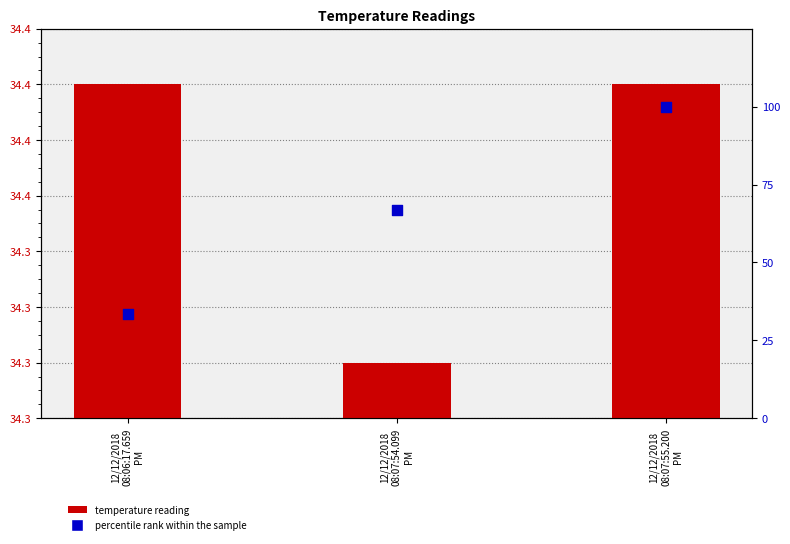

Which series has the largest total across all categories?

percentile rank